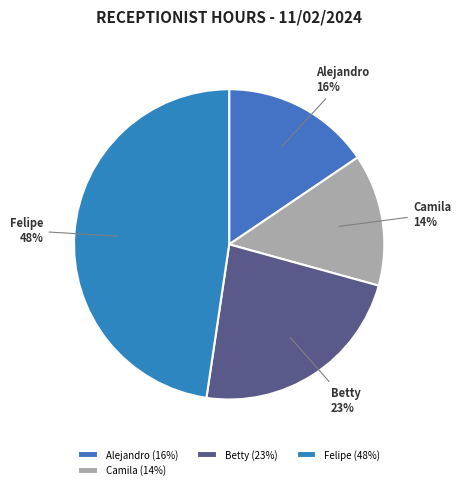

Is the sum of Alejandro and Felipe greater than half?

Yes